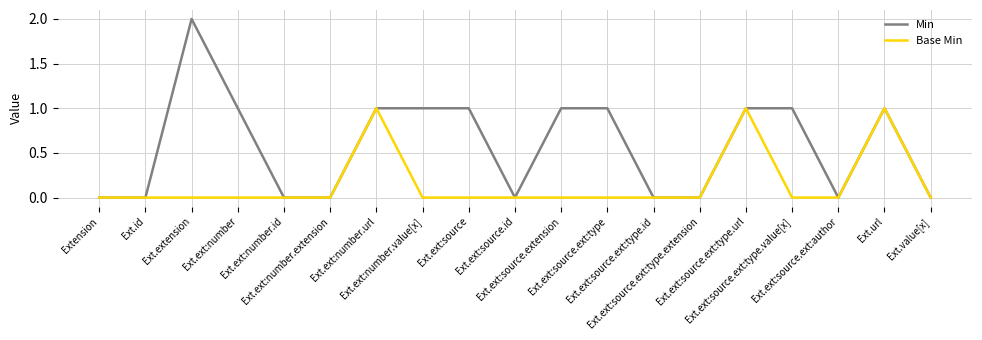

Which series has the largest total across all categories?

Min